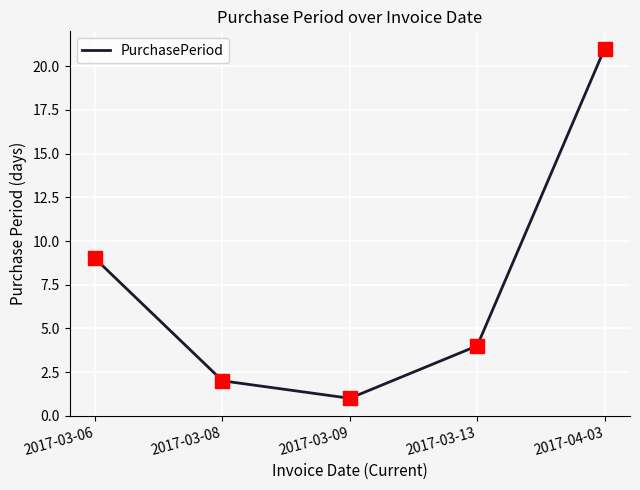

What is the change in value from 2017-03-09 to 2017-03-13?

+3